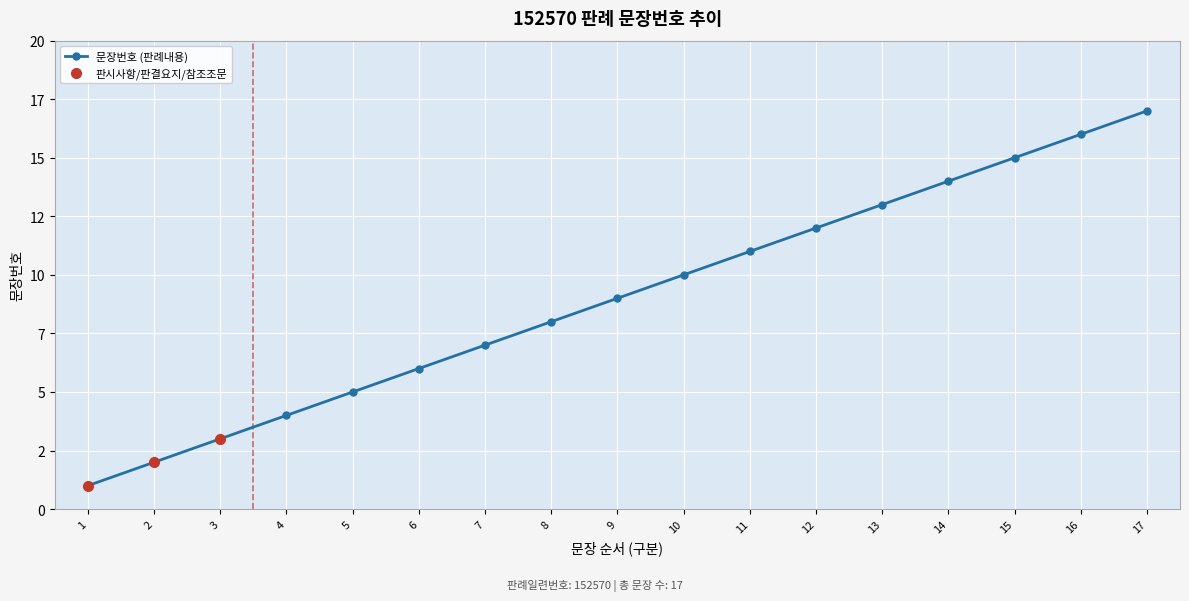

Where does the data first go above 9?

10